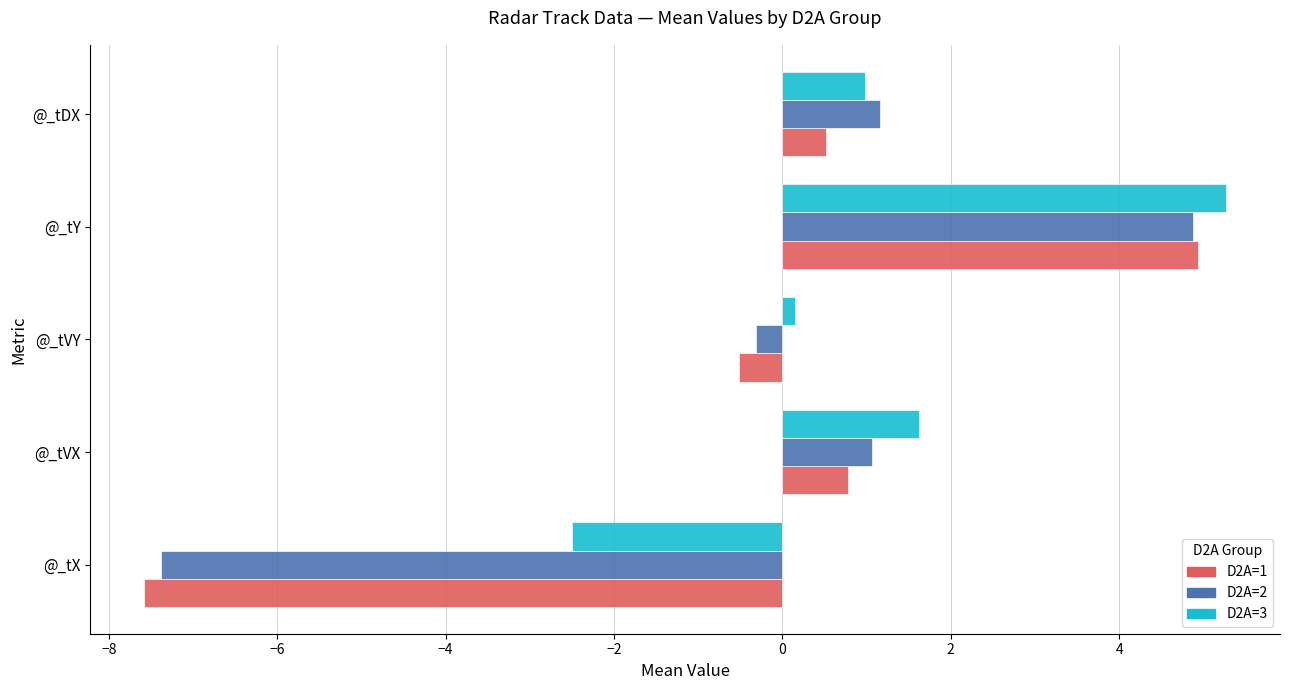

Count the number of categories in the chart.

5